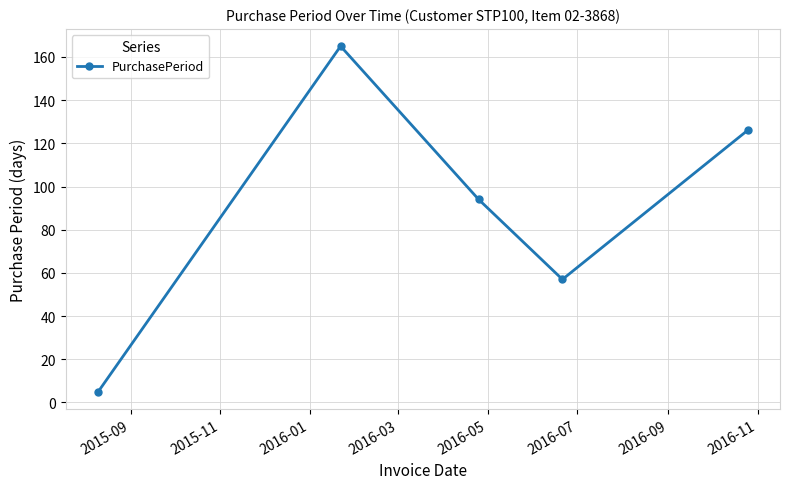

How many points are higher than both their immediate neighbors (excluding endpoints)?

1